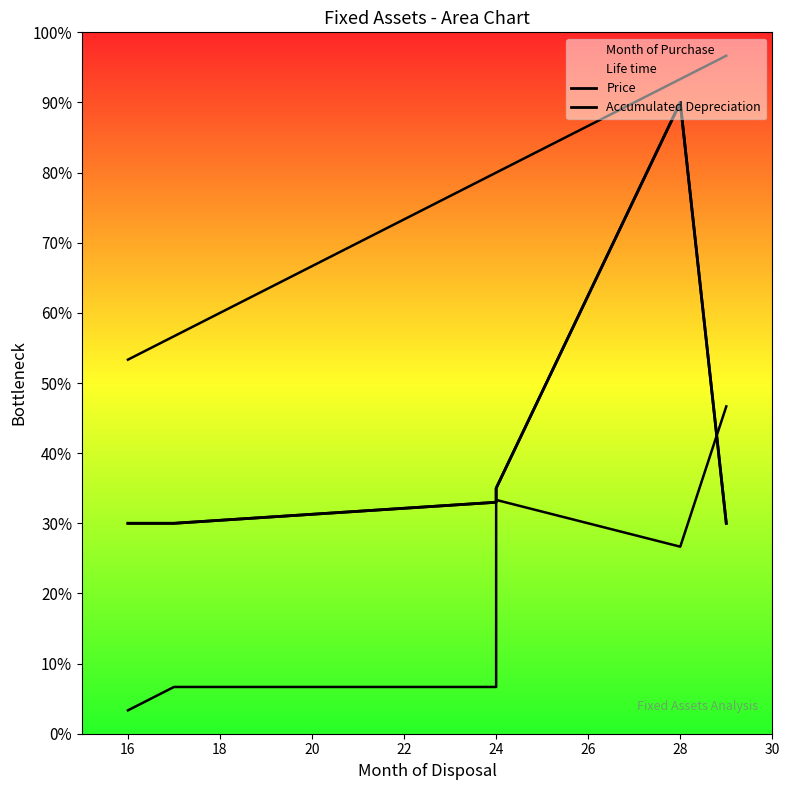

In Accumulated Depreciation, how many points are higher than both neighbors (excluding endpoints)?

1